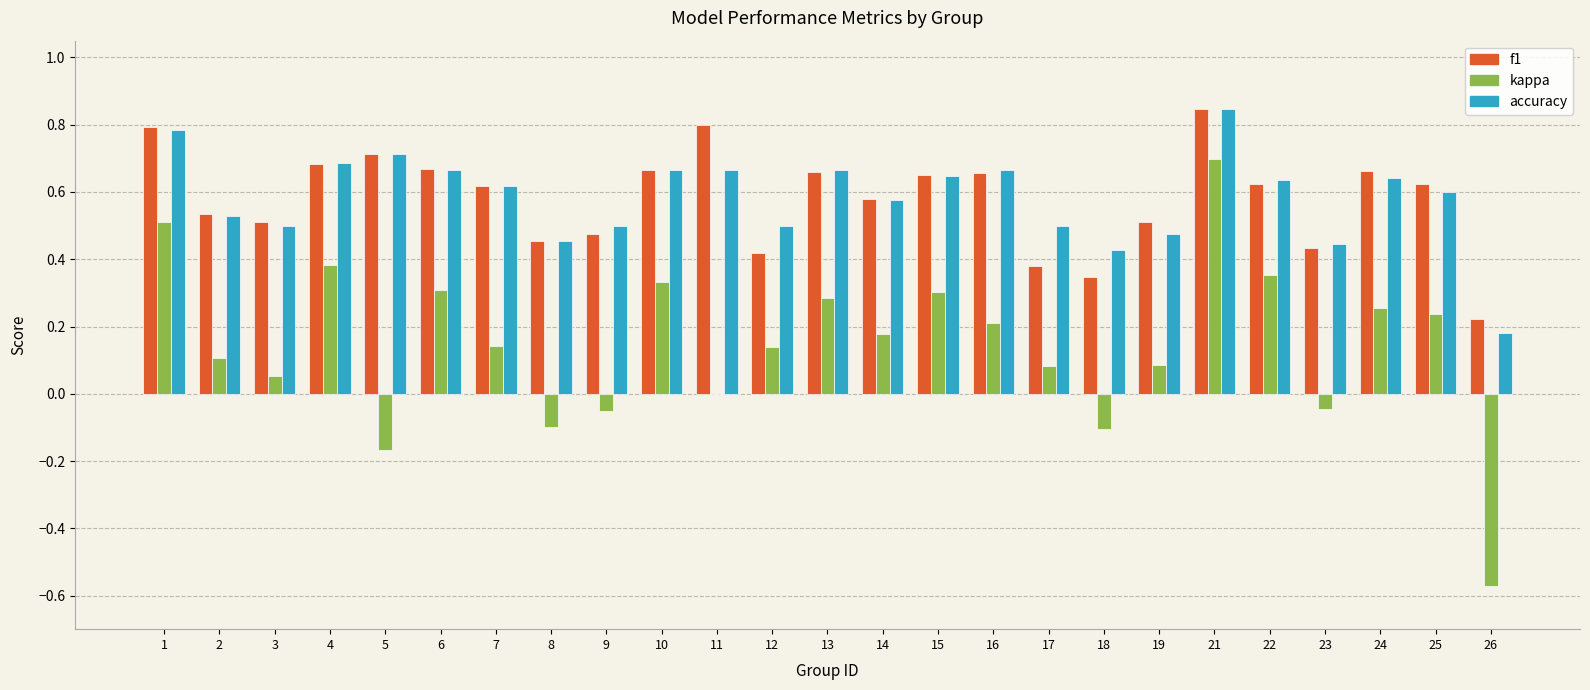

At which category does the chart reach its peak across all series?

21